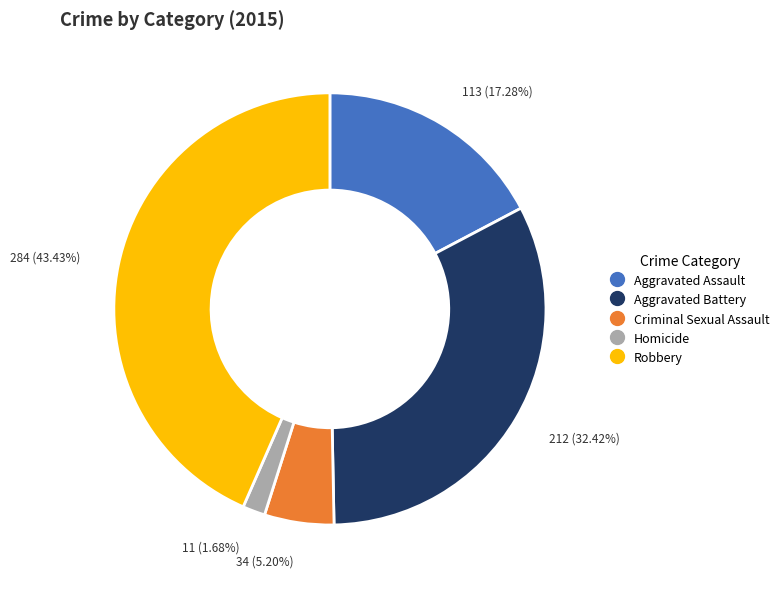

Is it true that Aggravated Assault is 10% of the pie?

False